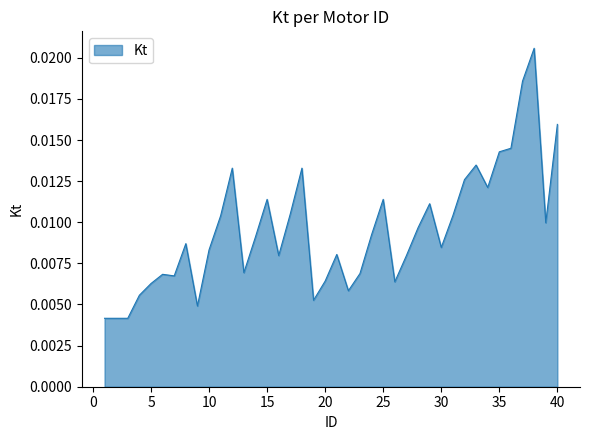

True or false: the data has more than 2 interior local peaks.

True